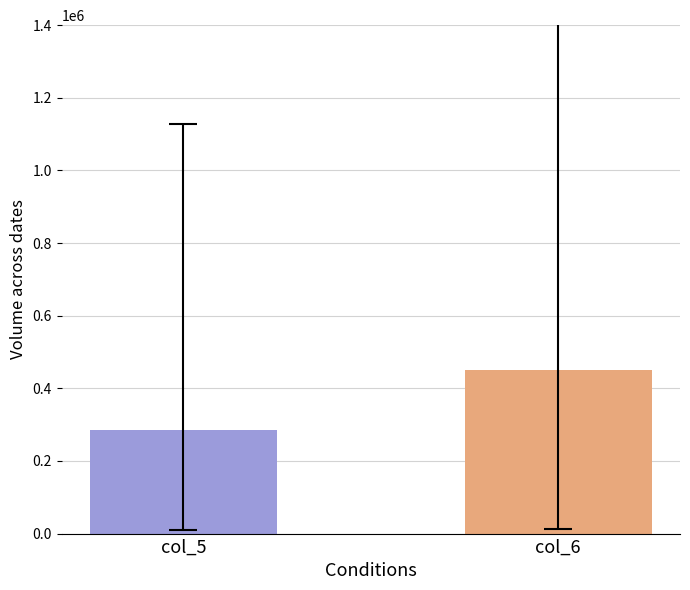

What is the greatest value displayed?

450467.9